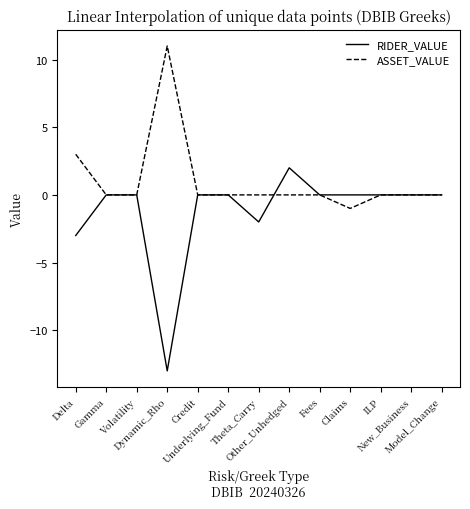

Is it true that RIDER_VALUE equals 7 at Model_Change?

False